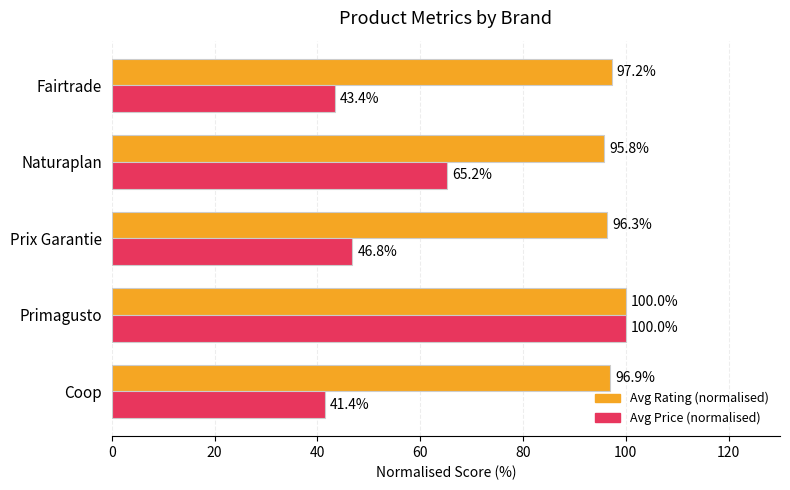

At which category does the chart reach its peak across all series?

Primagusto